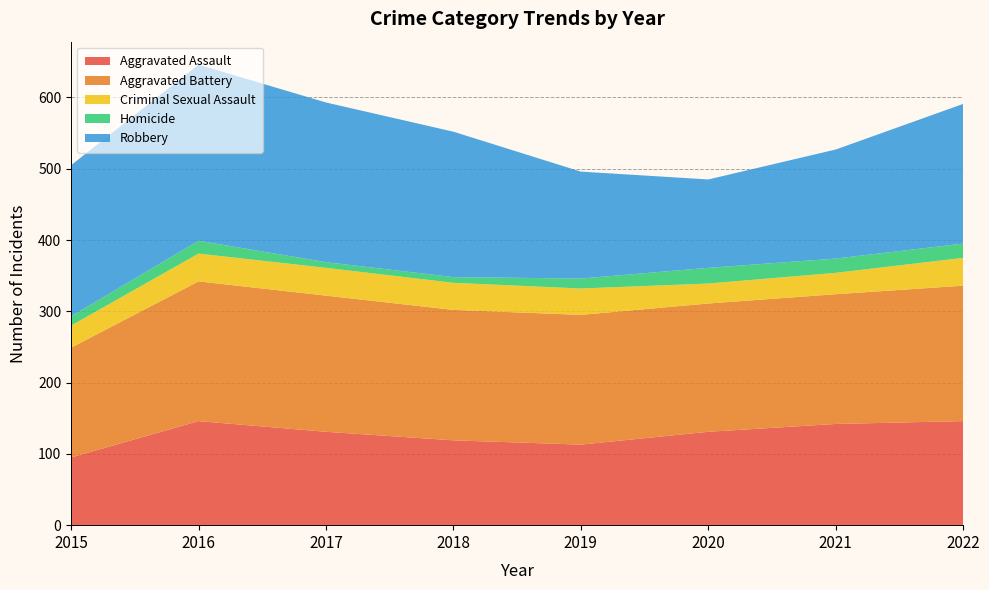

Reading left to right, what are all the values shown in this chart?

Aggravated Assault: 2015=95	2016=146	2017=131	2018=119	2019=113	2020=131	2021=142	2022=146
Aggravated Battery: 2015=154	2016=196	2017=191	2018=183	2019=182	2020=180	2021=182	2022=190
Criminal Sexual Assault: 2015=31	2016=39	2017=39	2018=38	2019=37	2020=28	2021=30	2022=39
Homicide: 2015=13	2016=18	2017=8	2018=8	2019=14	2020=22	2021=20	2022=20
Robbery: 2015=212	2016=247	2017=224	2018=204	2019=150	2020=124	2021=153	2022=196